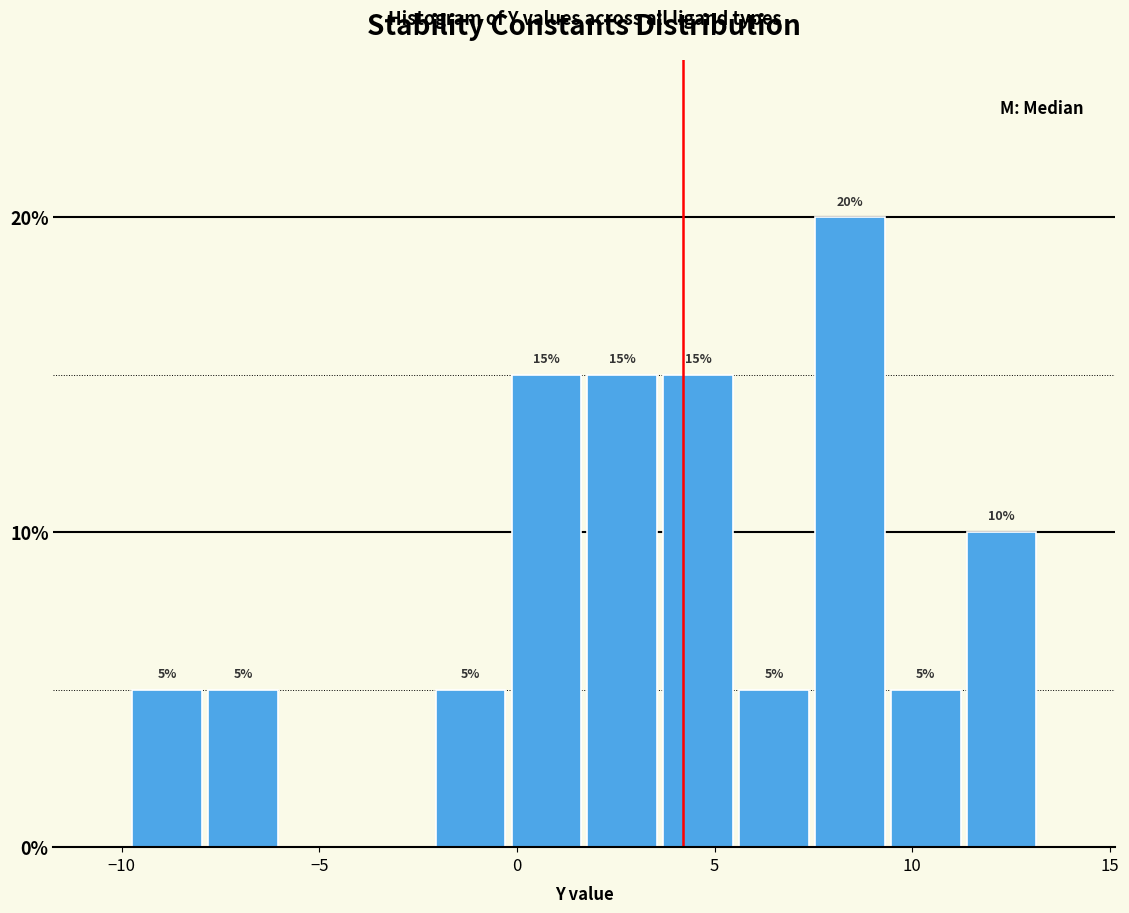

Around what value on the x-axis is the tallest bar? Give the approximate position of its centre, as read against the axis.

8.5